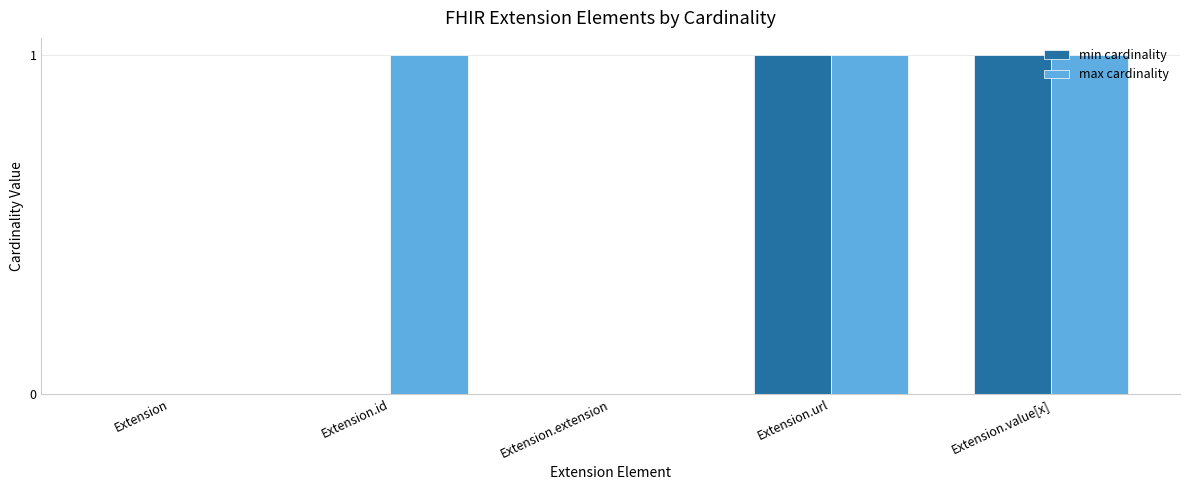

Reading right to left, extract all data points from this chart.

min cardinality: 1	1	0	0	0
max cardinality: 1	1	0	1	0